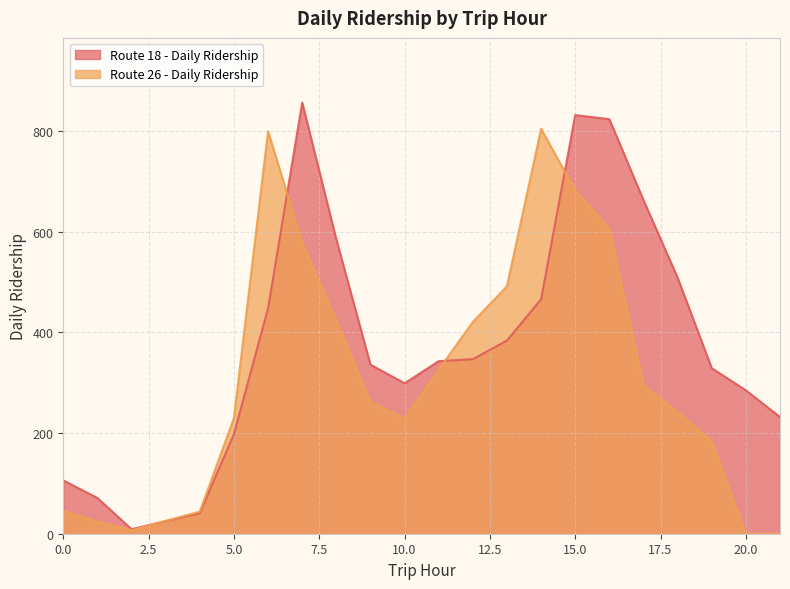

How many data points in Route 26 - Daily Ridership are less than 262?

10